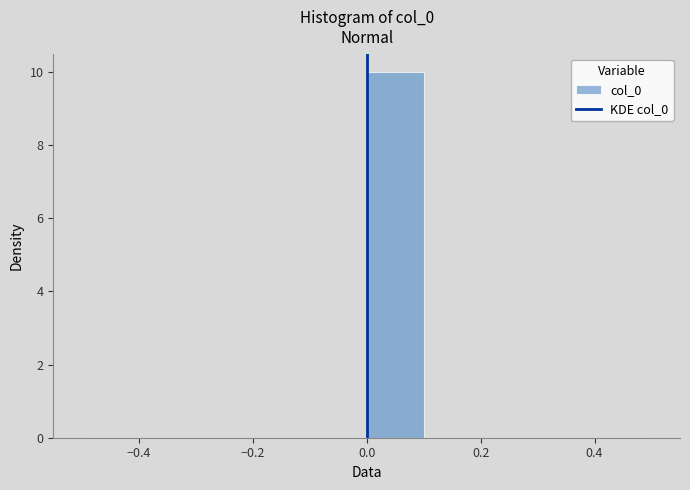

What is the height of the bar covering 0.0 to 0.1 on the x-axis? The values are not printed on the chart, so give them approximately, as read against the axis.

10